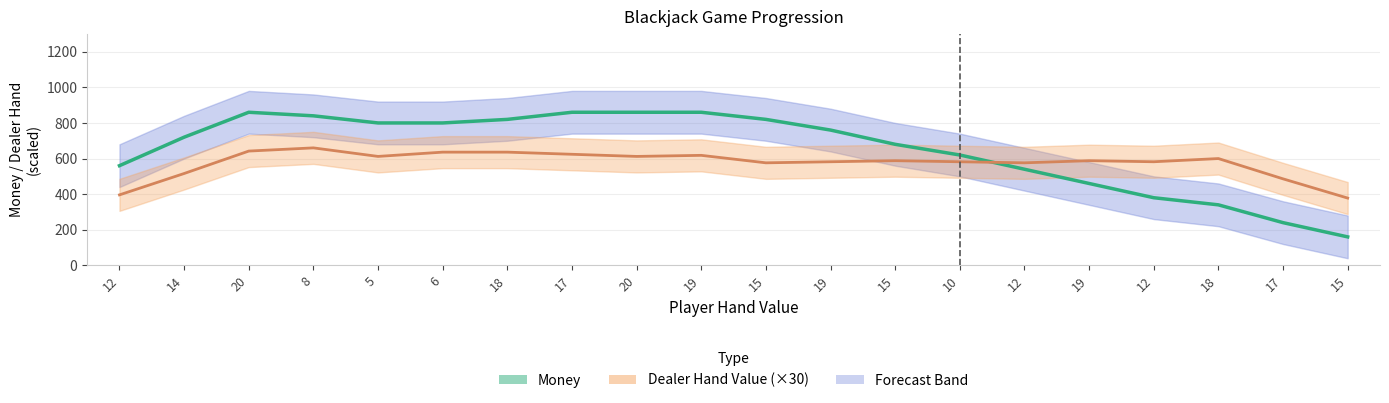

The value of Dealer HV (trend) at 12 is 566.0. True or false?

False